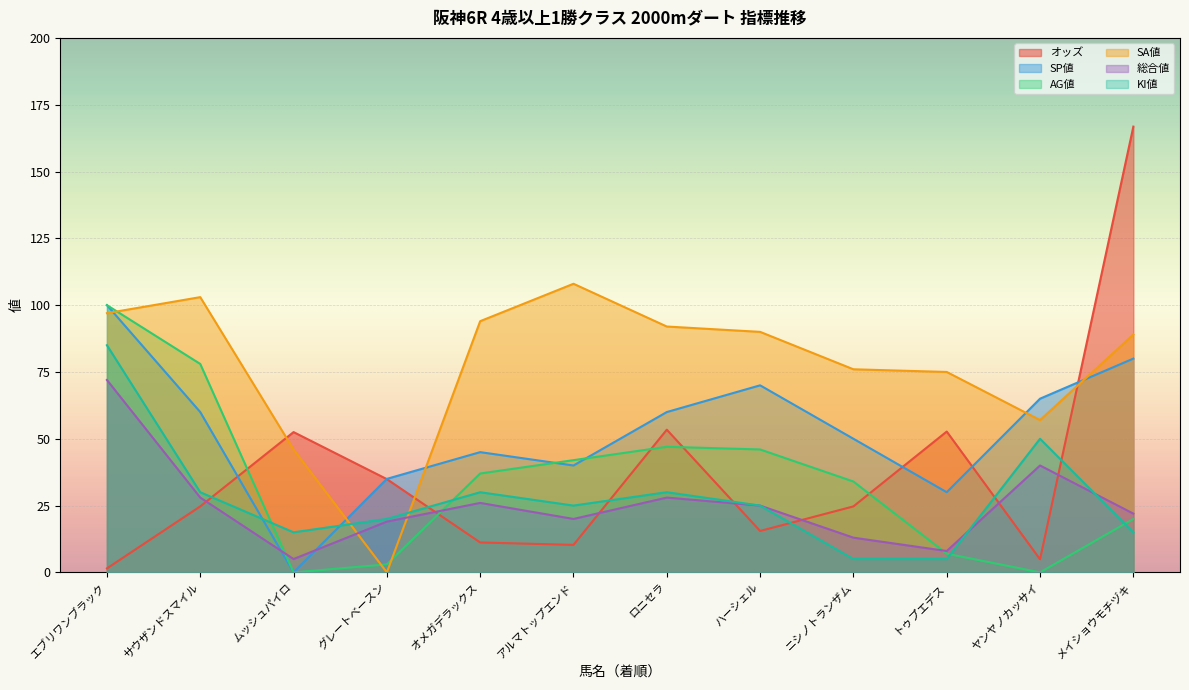

At which label is 総合値 closest to 38?

ヤンヤノカッサイ